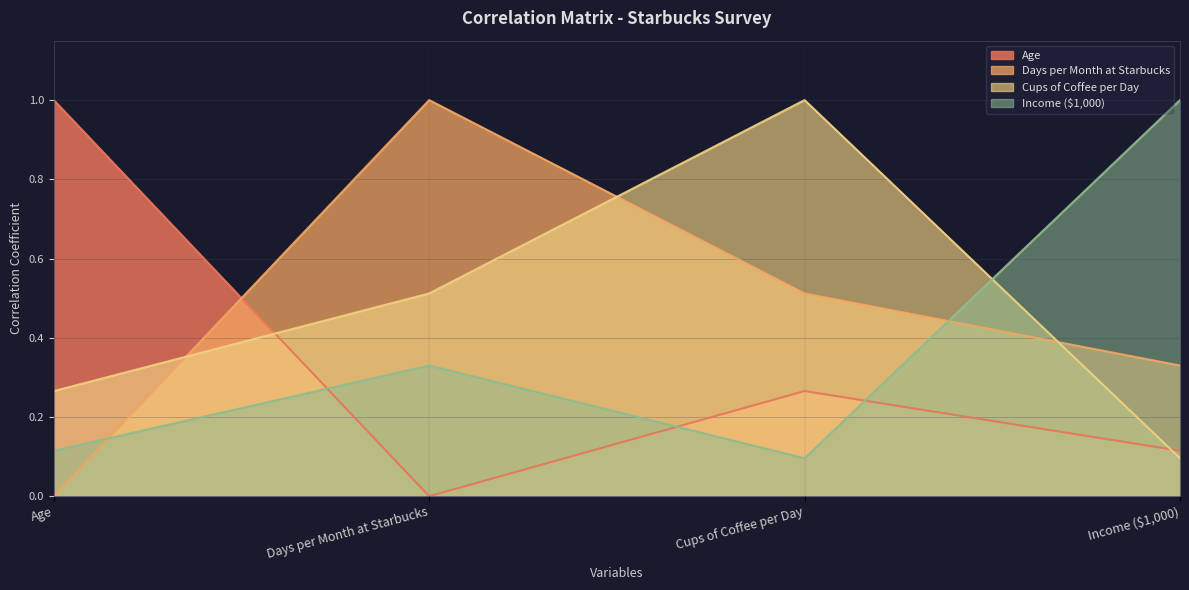

Does the chart display data point markers on the line(s)?

No